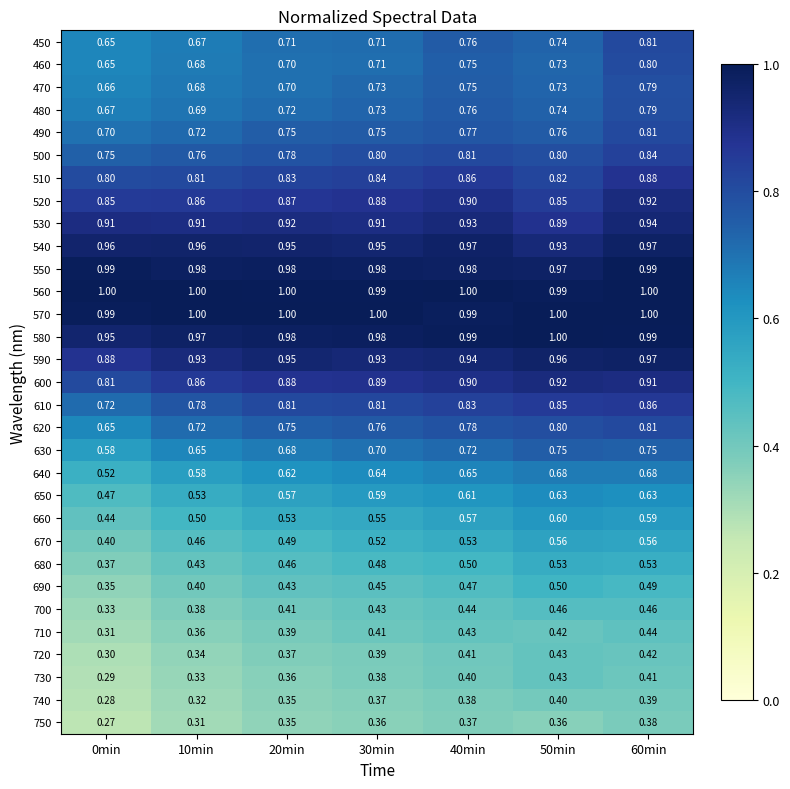

Reading left to right, extract all data points from this chart.

450: 0min=0.7	10min=0.7	20min=0.7	30min=0.7	40min=0.8	50min=0.7	60min=0.8
460: 0min=0.7	10min=0.7	20min=0.7	30min=0.7	40min=0.8	50min=0.7	60min=0.8
470: 0min=0.7	10min=0.7	20min=0.7	30min=0.7	40min=0.8	50min=0.7	60min=0.8
480: 0min=0.7	10min=0.7	20min=0.7	30min=0.7	40min=0.8	50min=0.7	60min=0.8
490: 0min=0.7	10min=0.7	20min=0.8	30min=0.8	40min=0.8	50min=0.8	60min=0.8
500: 0min=0.8	10min=0.8	20min=0.8	30min=0.8	40min=0.8	50min=0.8	60min=0.8
510: 0min=0.8	10min=0.8	20min=0.8	30min=0.8	40min=0.9	50min=0.8	60min=0.9
520: 0min=0.8	10min=0.9	20min=0.9	30min=0.9	40min=0.9	50min=0.8	60min=0.9
530: 0min=0.9	10min=0.9	20min=0.9	30min=0.9	40min=0.9	50min=0.9	60min=0.9
540: 0min=1.0	10min=1.0	20min=0.9	30min=0.9	40min=1.0	50min=0.9	60min=1.0
550: 0min=1.0	10min=1.0	20min=1.0	30min=1.0	40min=1.0	50min=1.0	60min=1.0
560: 0min=1.0	10min=1.0	20min=1.0	30min=1.0	40min=1.0	50min=1.0	60min=1.0
570: 0min=1.0	10min=1.0	20min=1.0	30min=1.0	40min=1.0	50min=1.0	60min=1.0
580: 0min=0.9	10min=1.0	20min=1.0	30min=1.0	40min=1.0	50min=1.0	60min=1.0
590: 0min=0.9	10min=0.9	20min=0.9	30min=0.9	40min=0.9	50min=1.0	60min=1.0
600: 0min=0.8	10min=0.9	20min=0.9	30min=0.9	40min=0.9	50min=0.9	60min=0.9
610: 0min=0.7	10min=0.8	20min=0.8	30min=0.8	40min=0.8	50min=0.8	60min=0.9
620: 0min=0.7	10min=0.7	20min=0.8	30min=0.8	40min=0.8	50min=0.8	60min=0.8
630: 0min=0.6	10min=0.7	20min=0.7	30min=0.7	40min=0.7	50min=0.8	60min=0.8
640: 0min=0.5	10min=0.6	20min=0.6	30min=0.6	40min=0.7	50min=0.7	60min=0.7
650: 0min=0.5	10min=0.5	20min=0.6	30min=0.6	40min=0.6	50min=0.6	60min=0.6
660: 0min=0.4	10min=0.5	20min=0.5	30min=0.6	40min=0.6	50min=0.6	60min=0.6
670: 0min=0.4	10min=0.5	20min=0.5	30min=0.5	40min=0.5	50min=0.6	60min=0.6
680: 0min=0.4	10min=0.4	20min=0.5	30min=0.5	40min=0.5	50min=0.5	60min=0.5
690: 0min=0.3	10min=0.4	20min=0.4	30min=0.5	40min=0.5	50min=0.5	60min=0.5
700: 0min=0.3	10min=0.4	20min=0.4	30min=0.4	40min=0.4	50min=0.5	60min=0.5
710: 0min=0.3	10min=0.4	20min=0.4	30min=0.4	40min=0.4	50min=0.4	60min=0.4
720: 0min=0.3	10min=0.3	20min=0.4	30min=0.4	40min=0.4	50min=0.4	60min=0.4
730: 0min=0.3	10min=0.3	20min=0.4	30min=0.4	40min=0.4	50min=0.4	60min=0.4
740: 0min=0.3	10min=0.3	20min=0.3	30min=0.4	40min=0.4	50min=0.4	60min=0.4
750: 0min=0.3	10min=0.3	20min=0.3	30min=0.4	40min=0.4	50min=0.4	60min=0.4